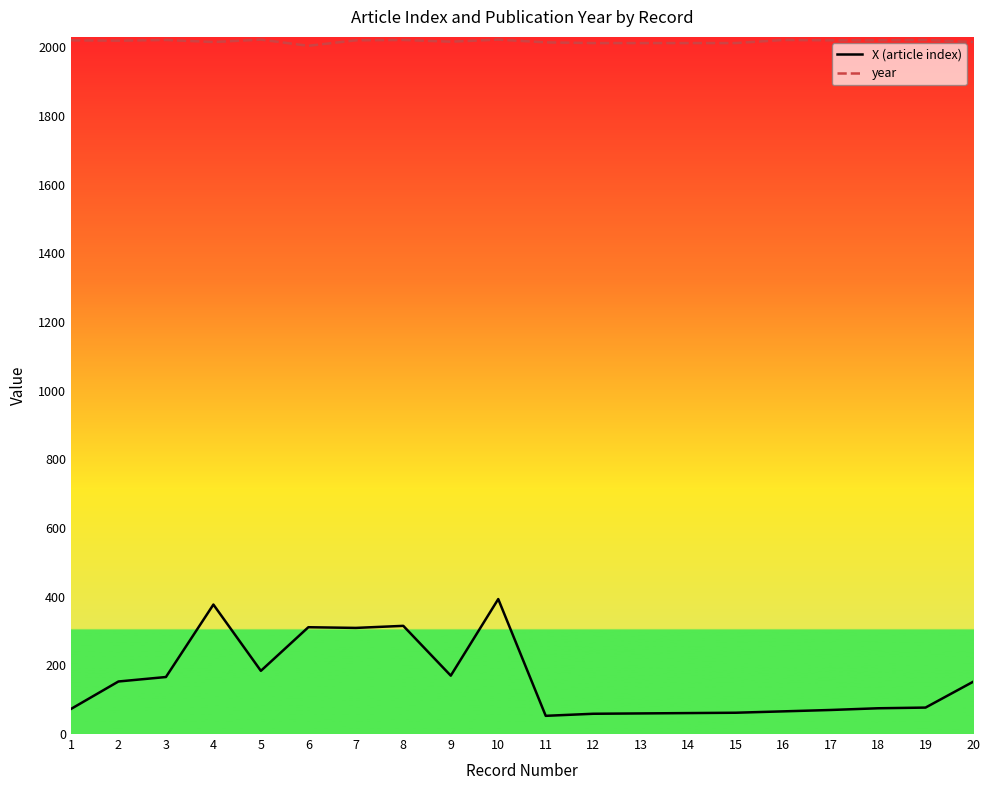

Read the year value at 13.

2012